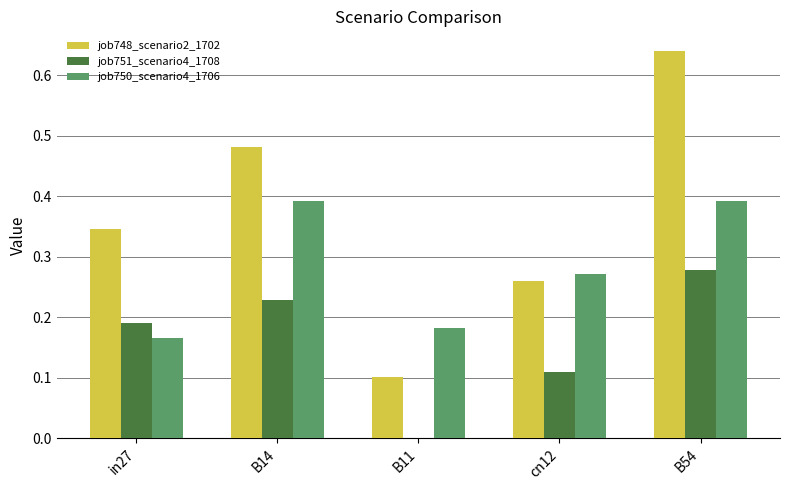

Which category has the highest value in the job751_scenario4_1708 series?

B54